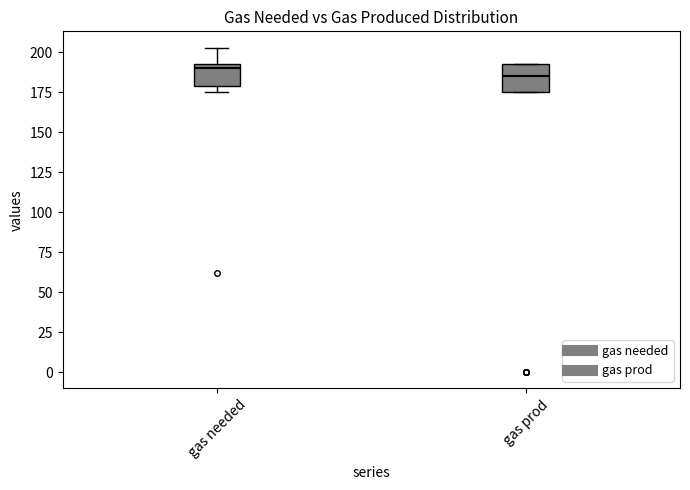

Reading left to right, transcribe this box plot: for each box, give where its median line is, the range the box spans, and where its two whiskers end, as read against the y-axis. The values are not printed on the chart, so give them approximately, as read against the axis.

gas needed: median 190, box 180 to 195, whiskers 175 to 205
gas prod: median 185, box 175 to 195, whiskers 175 to 195